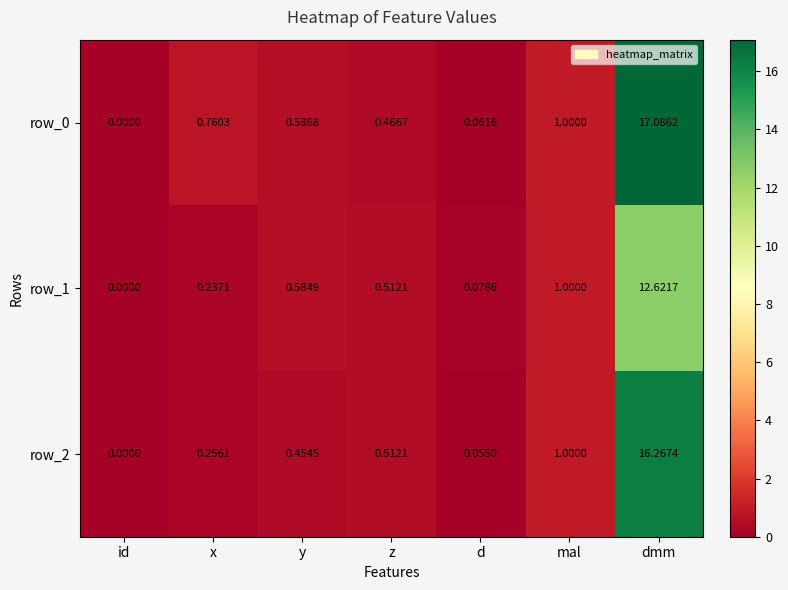

Rank the categories by row_2 value from highest to lowest.

dmm, mal, z, y, x, d, id